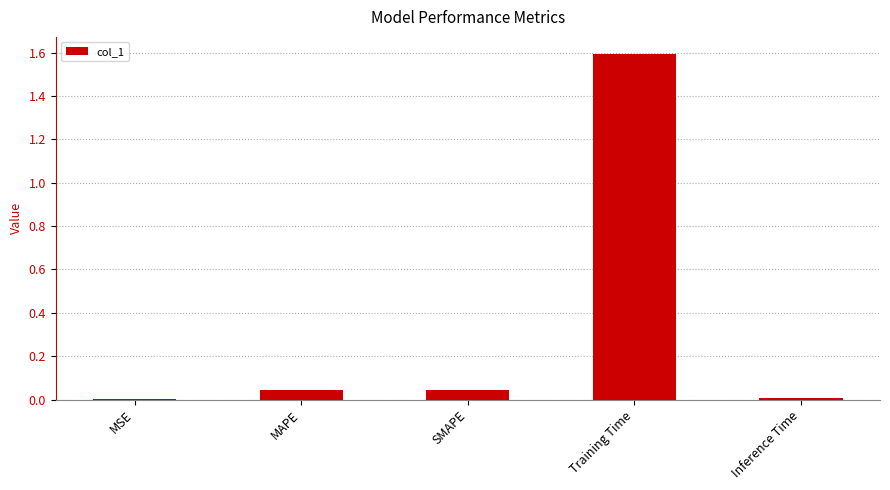

Does the chart contain stacked bars?

No